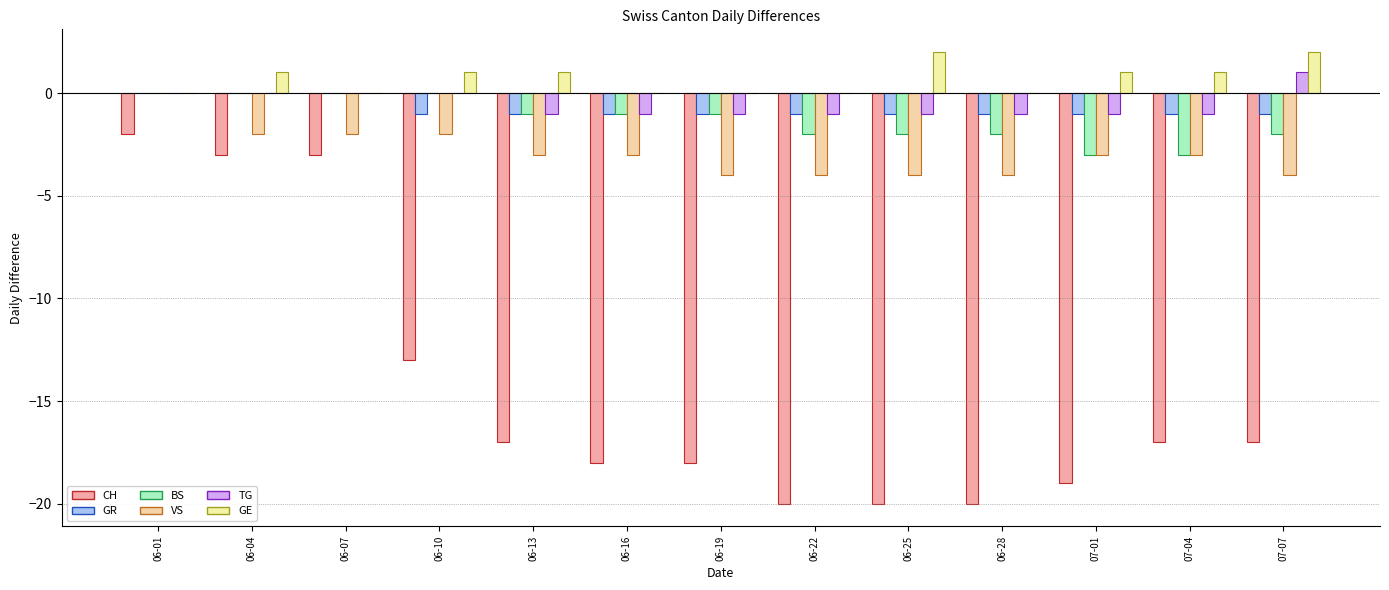

Reading left to right, list all the values displayed in this chart.

CH: 06-01=-2	06-04=-3	06-07=-3	06-10=-13	06-13=-17	06-16=-18	06-19=-18	06-22=-20	06-25=-20	06-28=-20	07-01=-19	07-04=-17	07-07=-17
GR: 06-01=0	06-04=0	06-07=0	06-10=-1	06-13=-1	06-16=-1	06-19=-1	06-22=-1	06-25=-1	06-28=-1	07-01=-1	07-04=-1	07-07=-1
BS: 06-01=0	06-04=0	06-07=0	06-10=0	06-13=-1	06-16=-1	06-19=-1	06-22=-2	06-25=-2	06-28=-2	07-01=-3	07-04=-3	07-07=-2
VS: 06-01=0	06-04=-2	06-07=-2	06-10=-2	06-13=-3	06-16=-3	06-19=-4	06-22=-4	06-25=-4	06-28=-4	07-01=-3	07-04=-3	07-07=-4
TG: 06-01=0	06-04=0	06-07=0	06-10=0	06-13=-1	06-16=-1	06-19=-1	06-22=-1	06-25=-1	06-28=-1	07-01=-1	07-04=-1	07-07=1
GE: 06-01=0	06-04=1	06-07=0	06-10=1	06-13=1	06-16=0	06-19=0	06-22=0	06-25=2	06-28=0	07-01=1	07-04=1	07-07=2